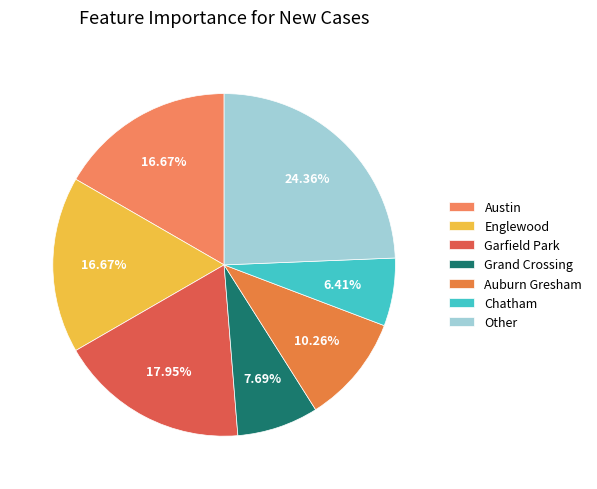

Which slice is the smallest?

Chatham